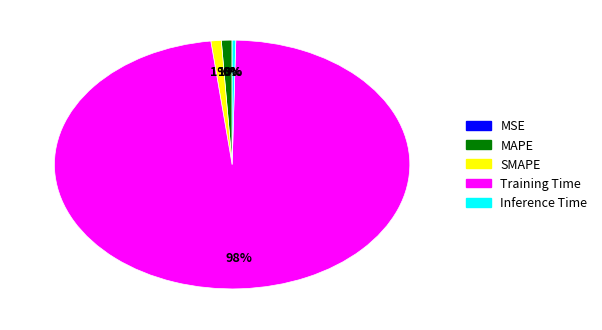

Which has a higher value, Training Time or Inference Time?

Training Time